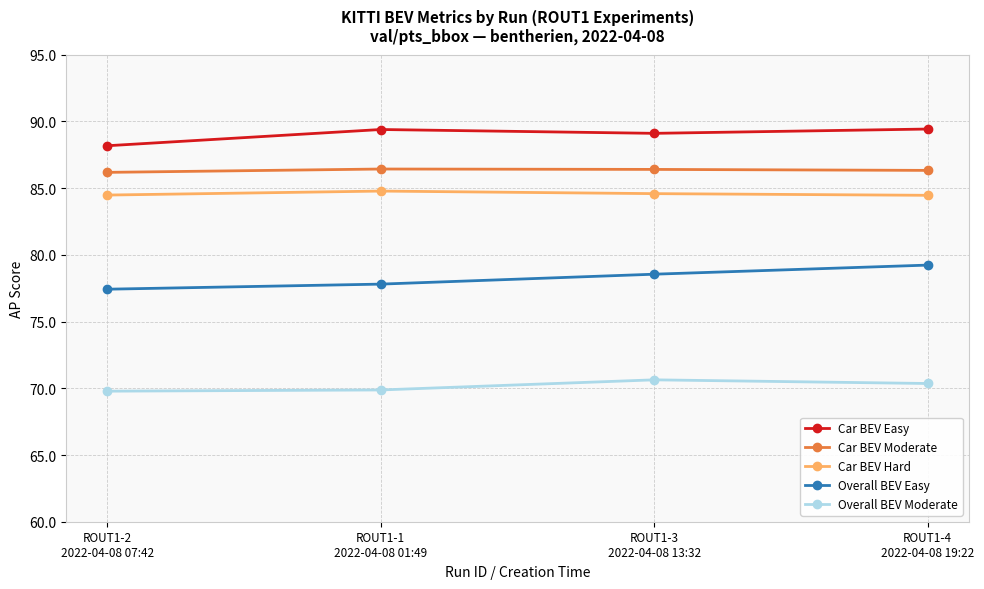

What is the lowest value of the Car BEV Hard series?

84.5